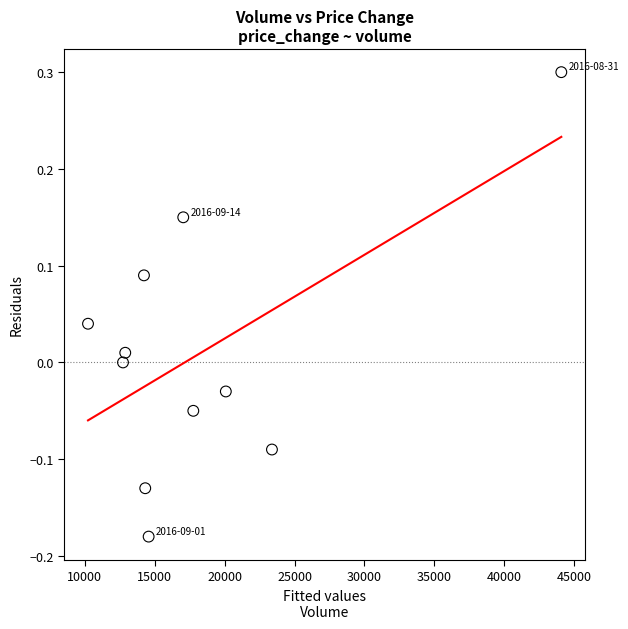

What is the range of Y values (max minus min)?

0.5